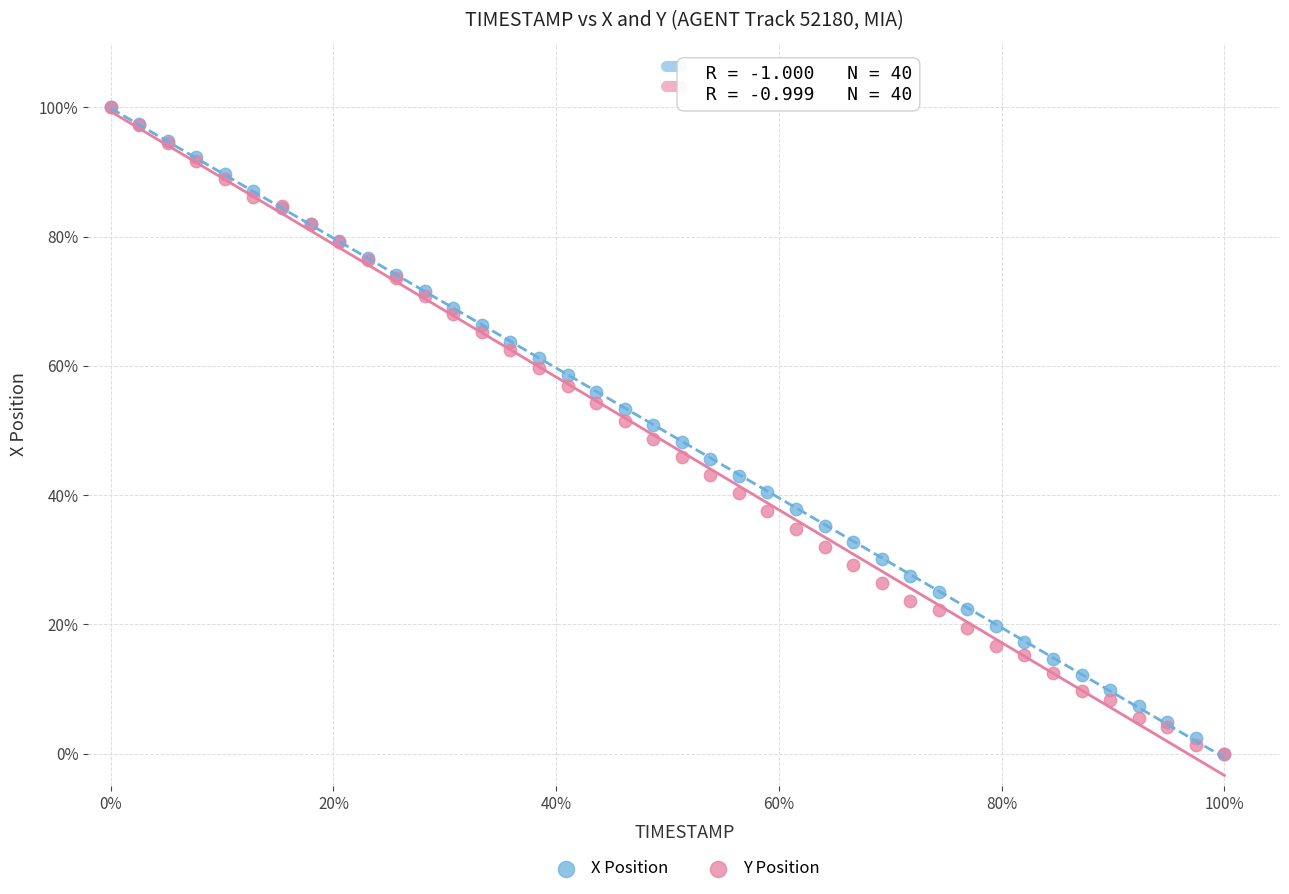

What are all the series names shown in the legend?

X Position, Y Position